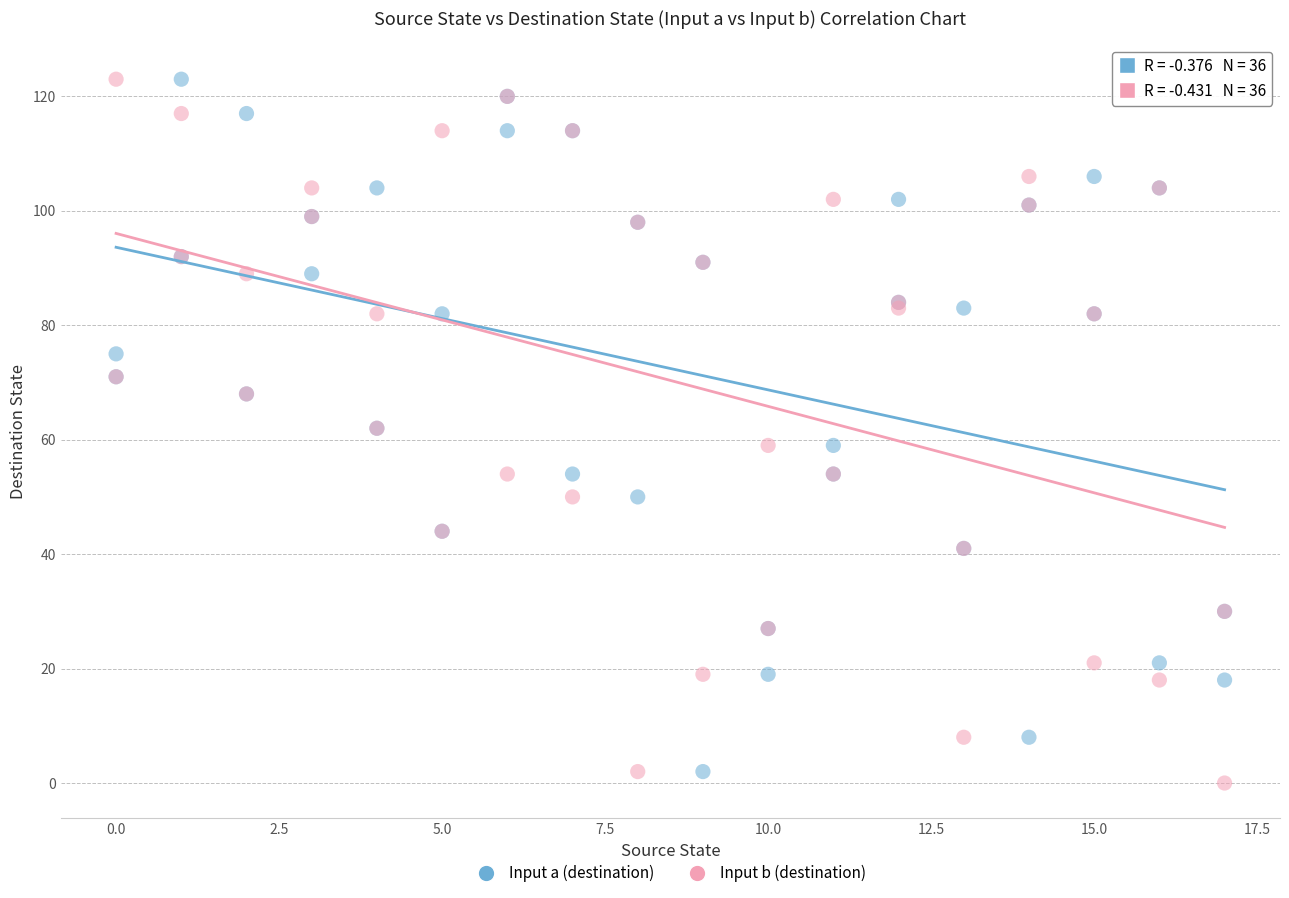

Which series has the largest Y range (max minus min)?

Input b (destination)